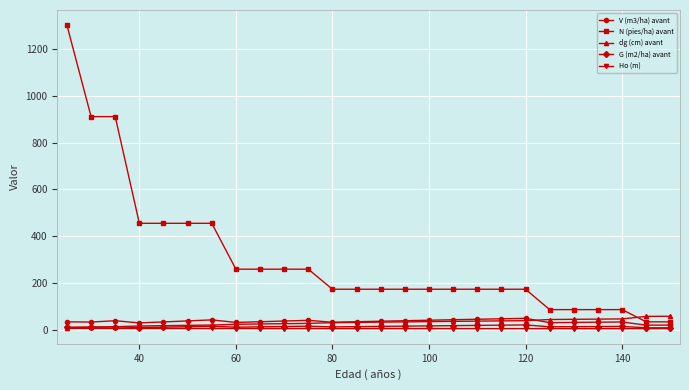

True or false: G (m2/ha) avant has more than 1 points higher than both neighbors.

True